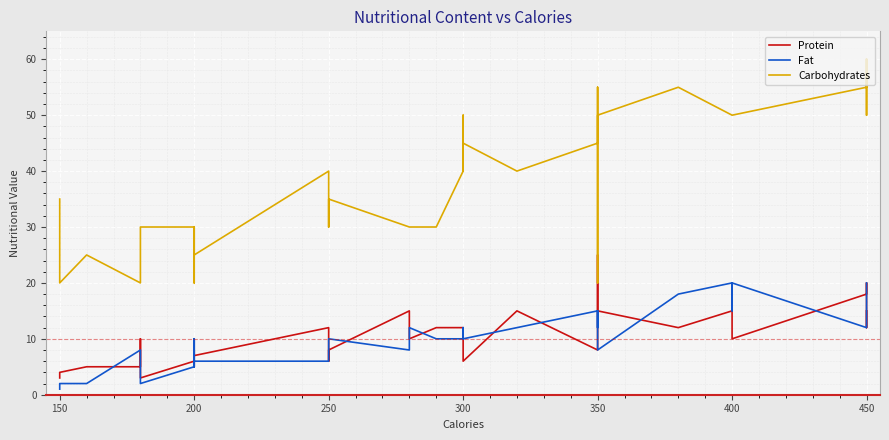

The Protein series shows 3 at 250. True or false?

False